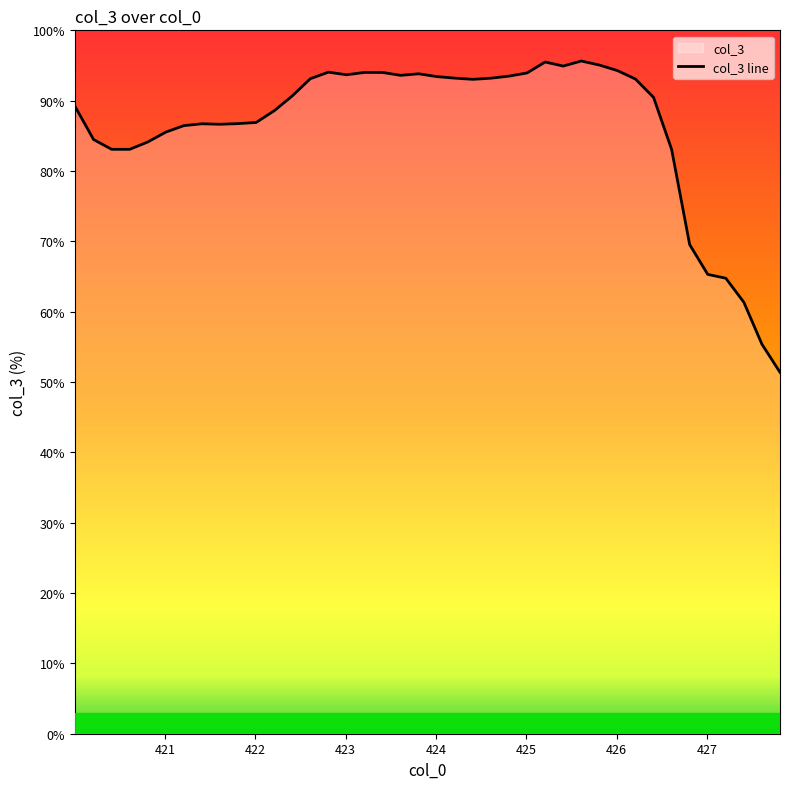

What is the minimum value shown in the chart?

51.4